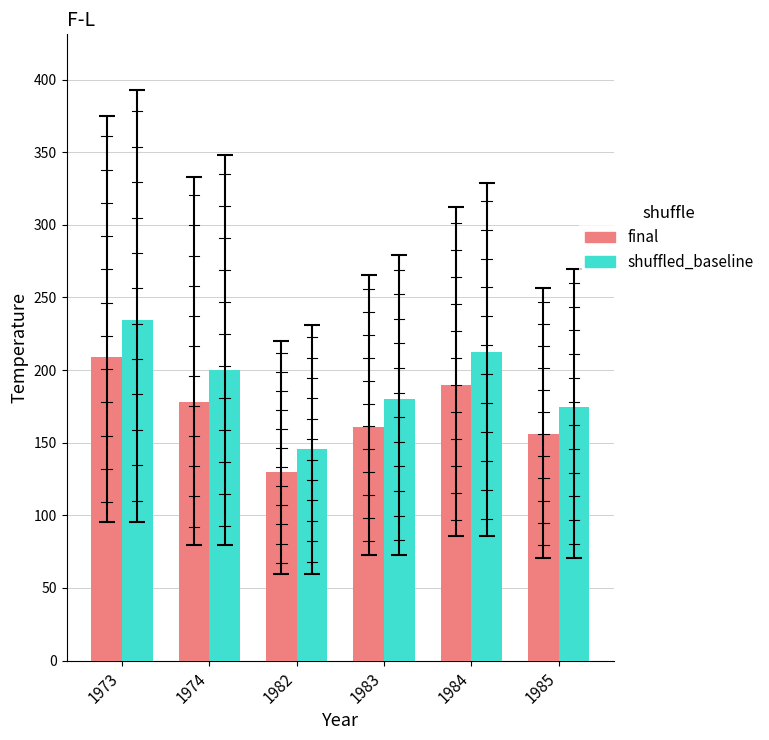

What is the difference between the second highest and minimum values in the final series?

59.4